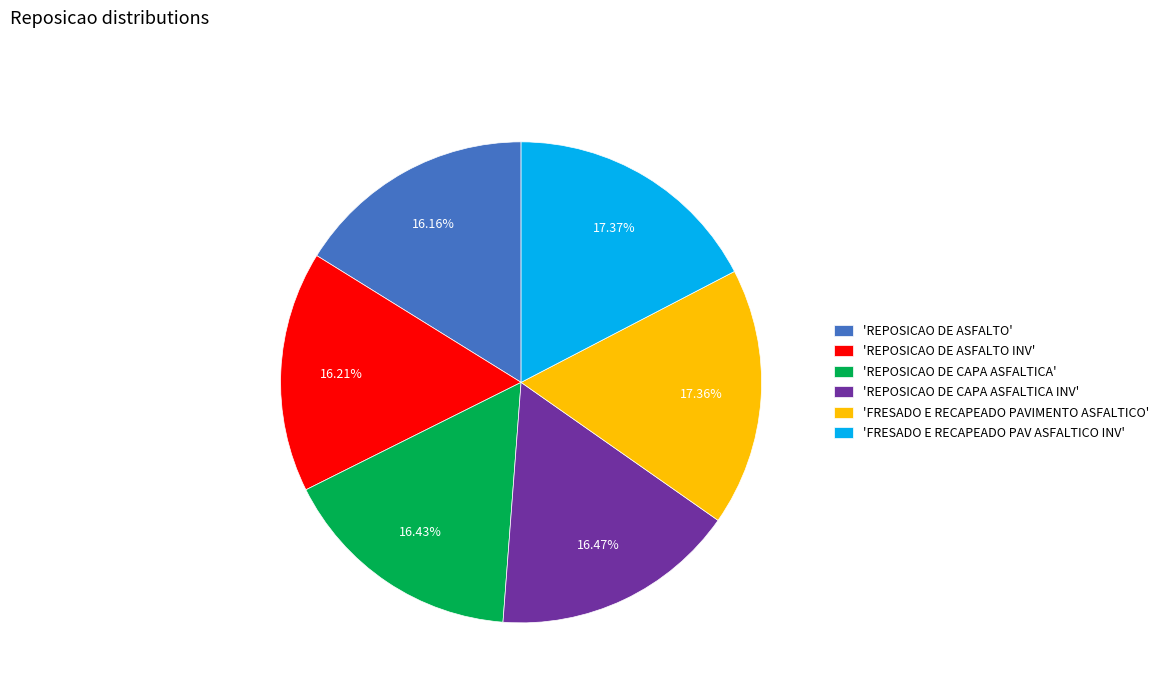

To the nearest percent, what is the average slice percentage?

17%